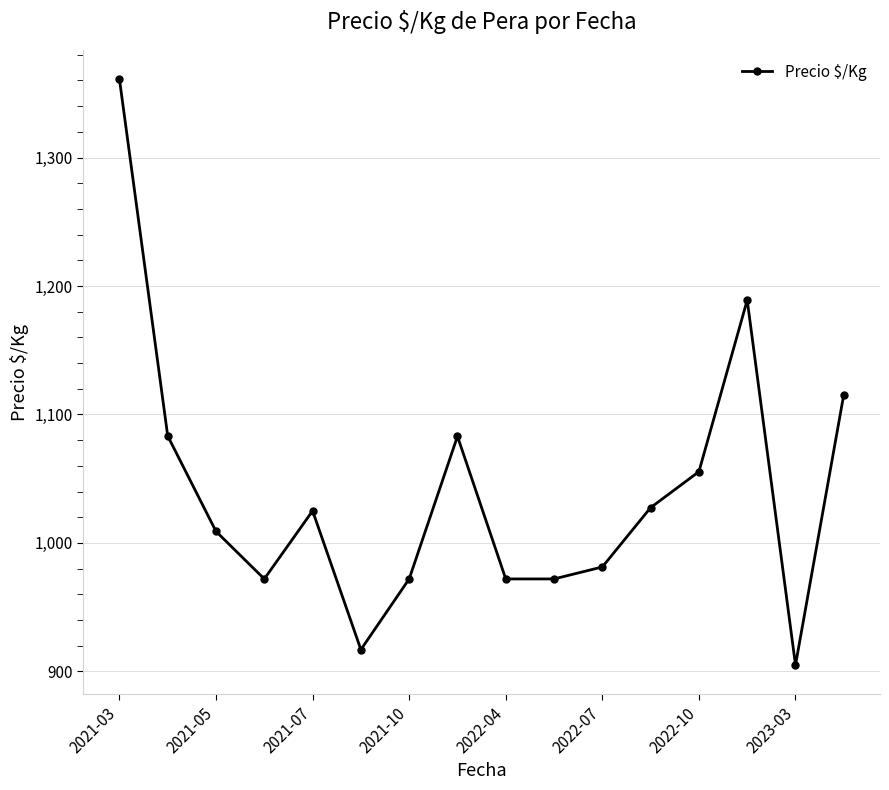

What is the greatest value displayed?

1361.0